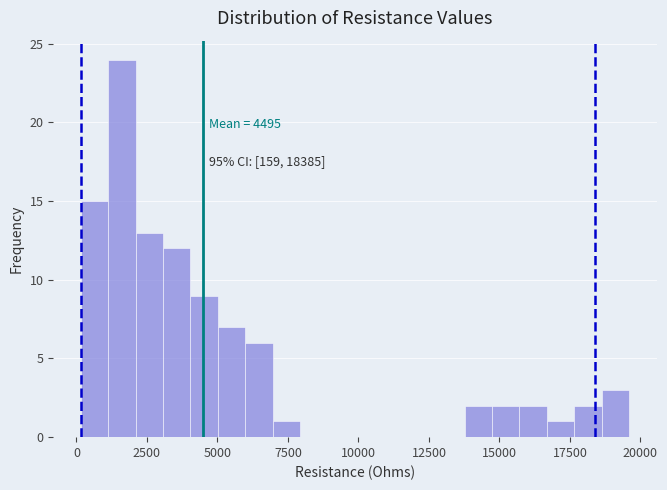

Around what value on the x-axis is the tallest bar? Give the approximate position of its centre, as read against the axis.

1500